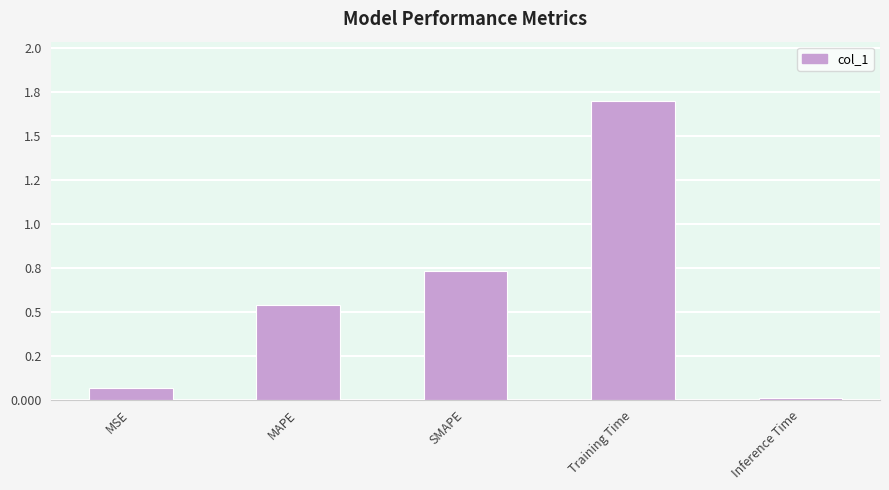

What is the label of the 1st bar from the left?

MSE